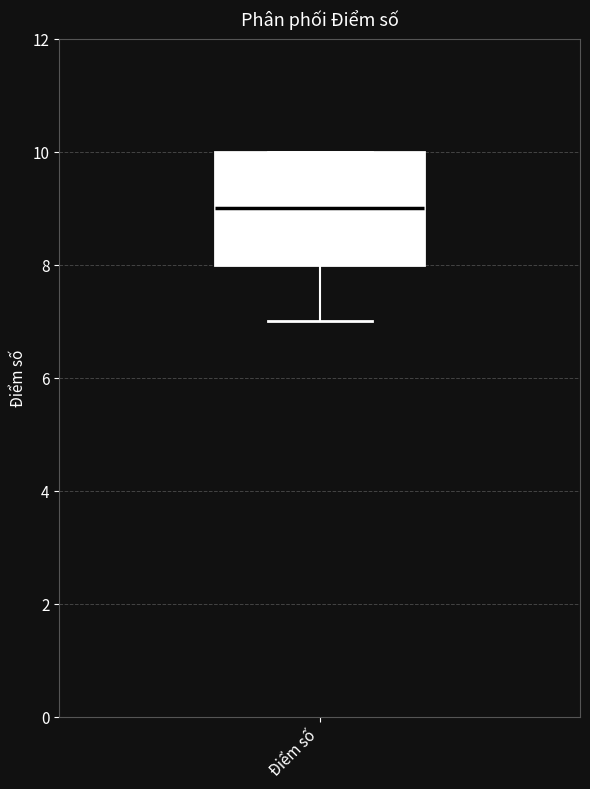

Transcribe this box plot: give where the median line is, the range the box spans, and where the two whiskers end, as read against the y-axis. The values are not printed on the chart, so give them approximately, as read against the axis.

median 9, box 8 to 10, whiskers 7 to 10